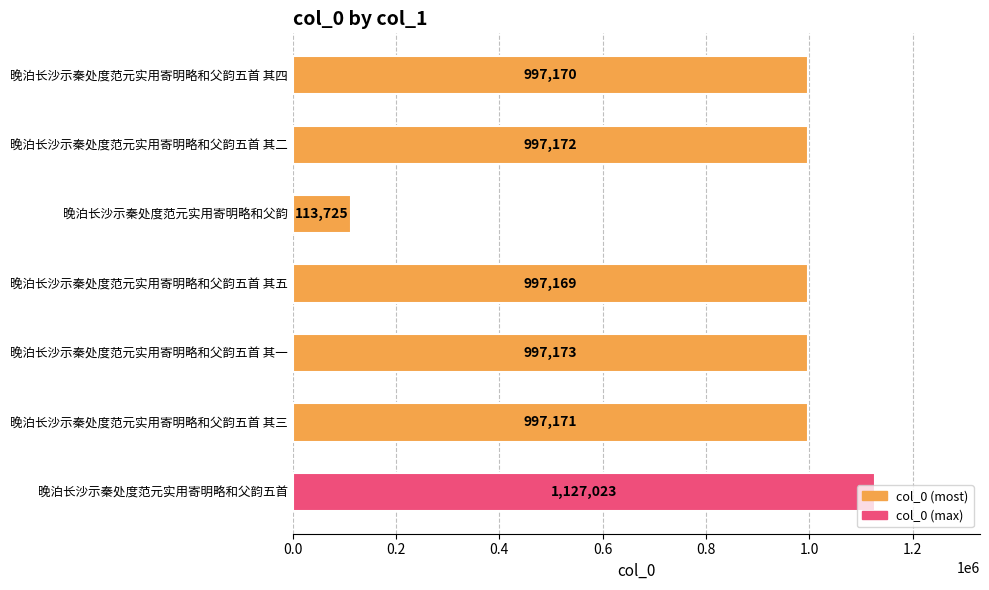

Where is the data nearest to the value 620374?

晚泊长沙示秦处度范元实用寄明略和父韵五首 其五